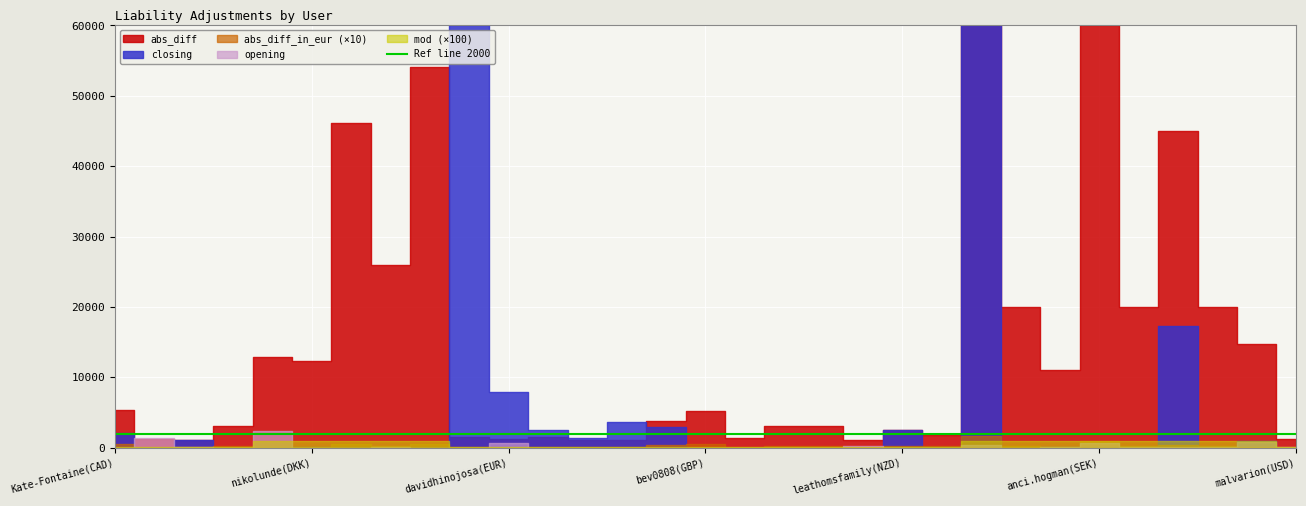

Is it true that closing equals 41.7 at 30?

False